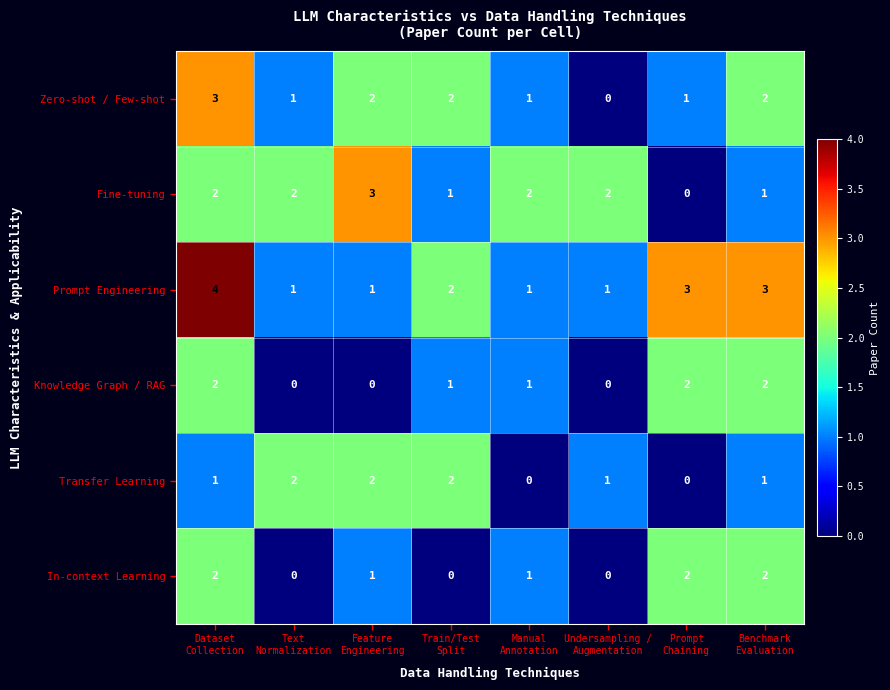

How many data points in Fine-tuning are less than 2?

3